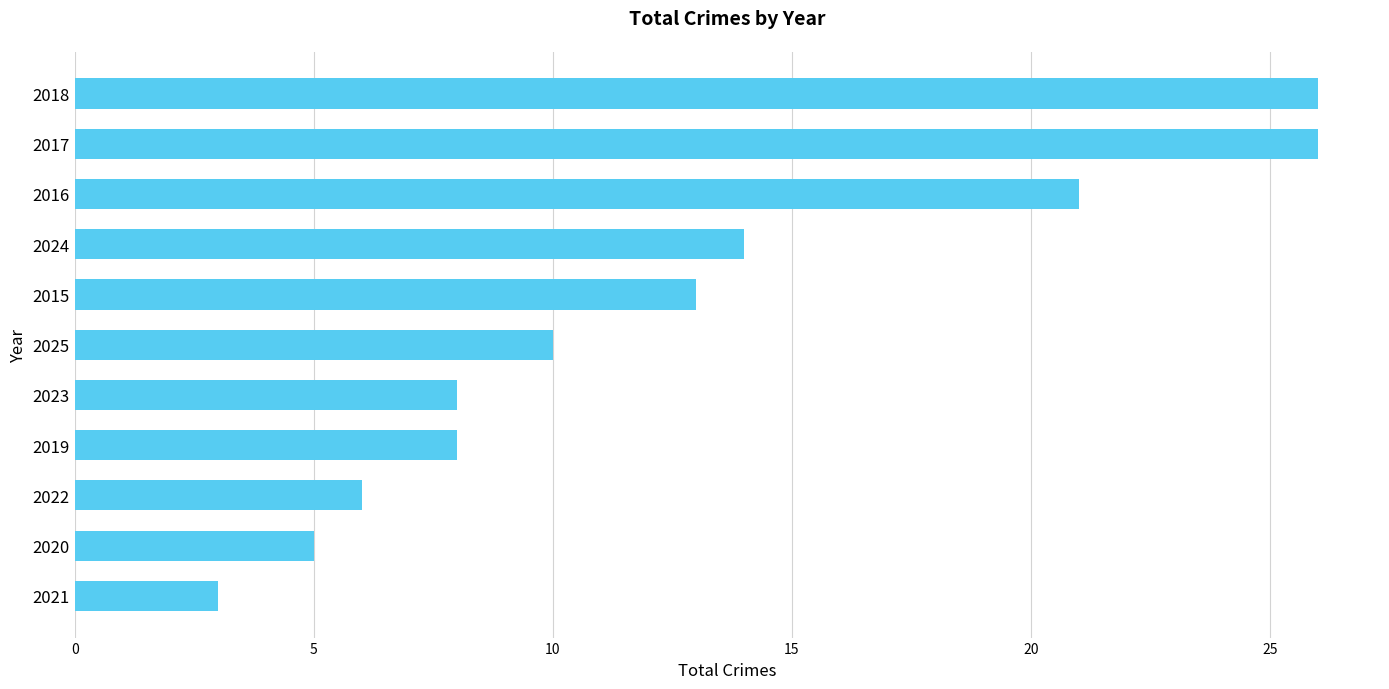

How many values are below 10?

5